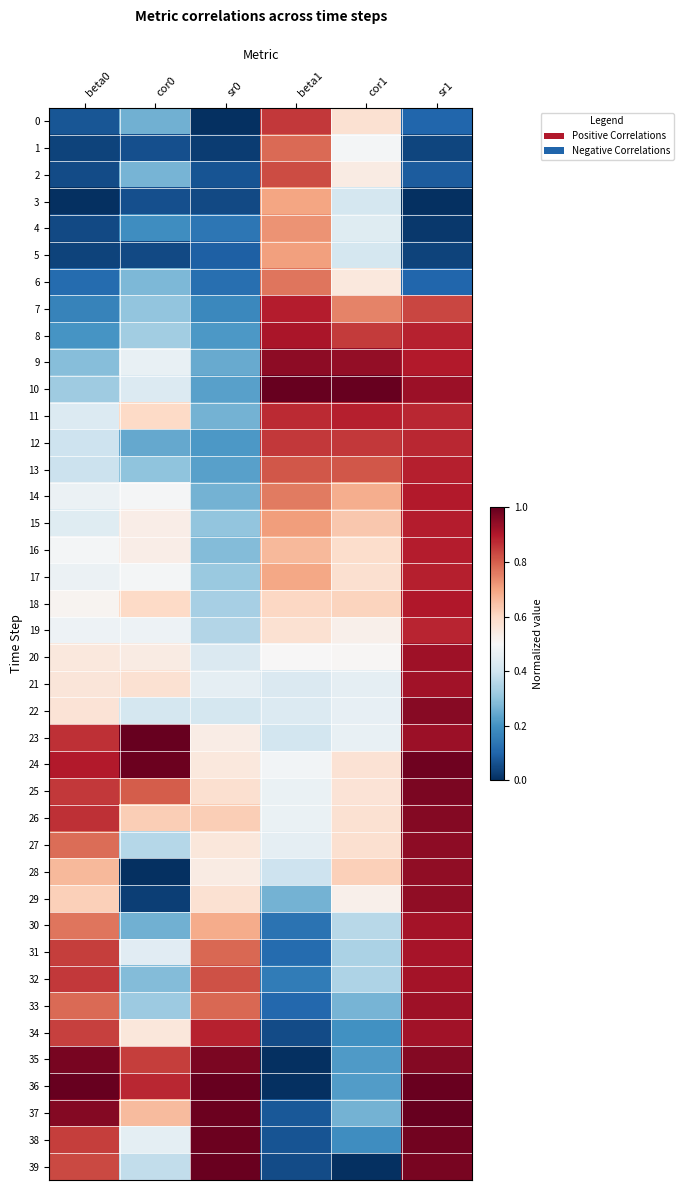

What is the total value across all series at sr0?

18.1